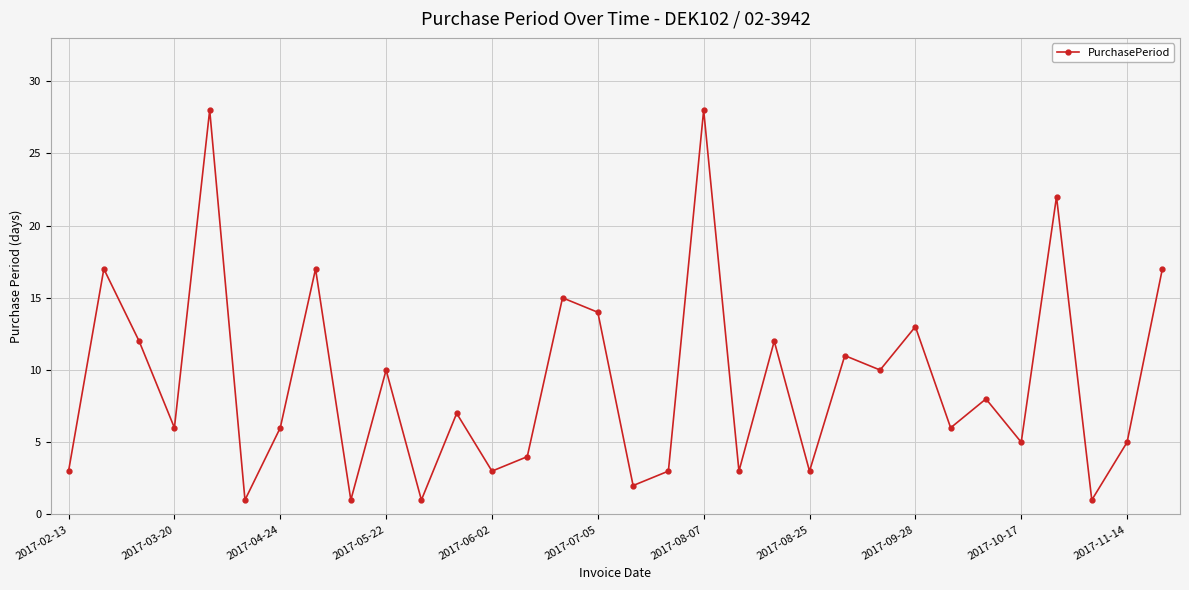

How many lines are shown in the chart?

1